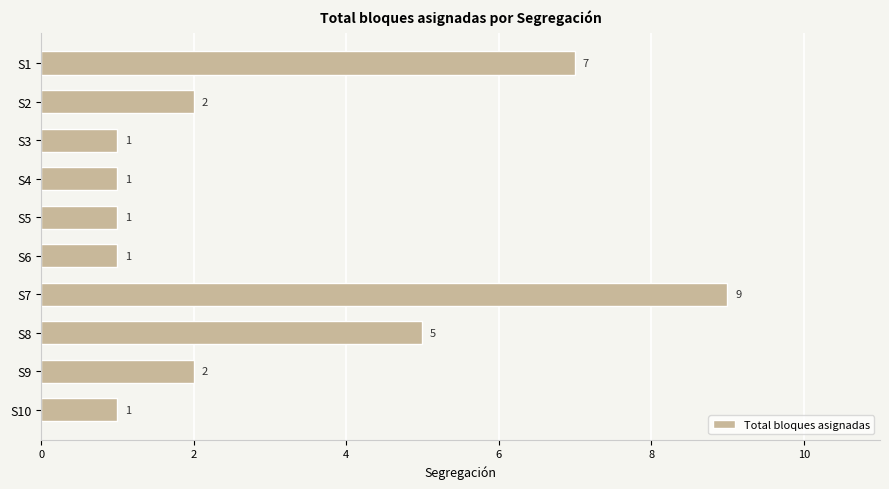

How many values are below 2?

5